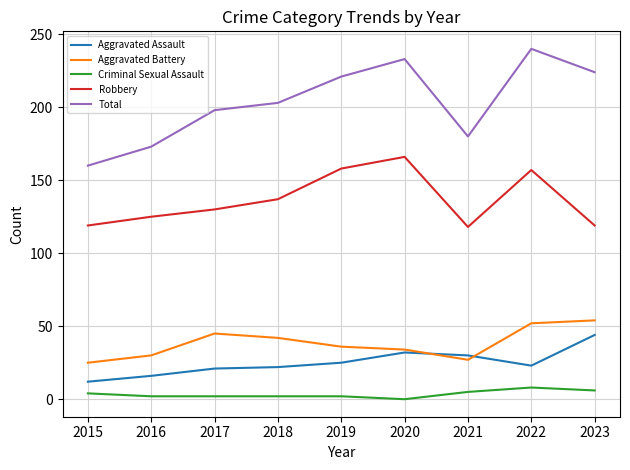

What is the average value of the Criminal Sexual Assault series?

3